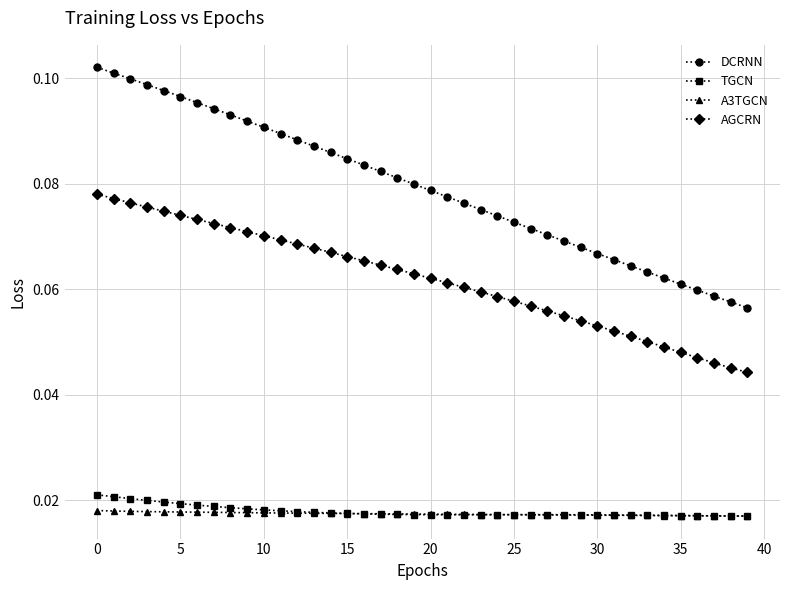

How many categories are shown in the chart?

40